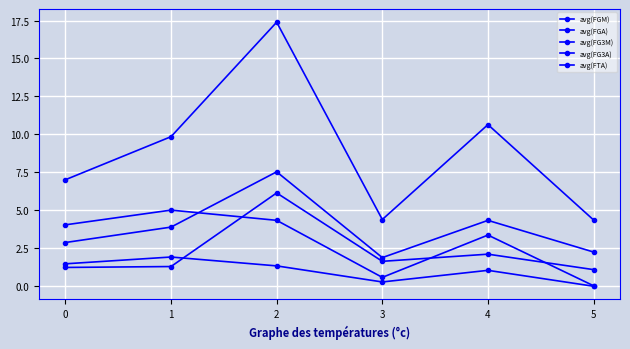

How many series are shown in this chart?

5